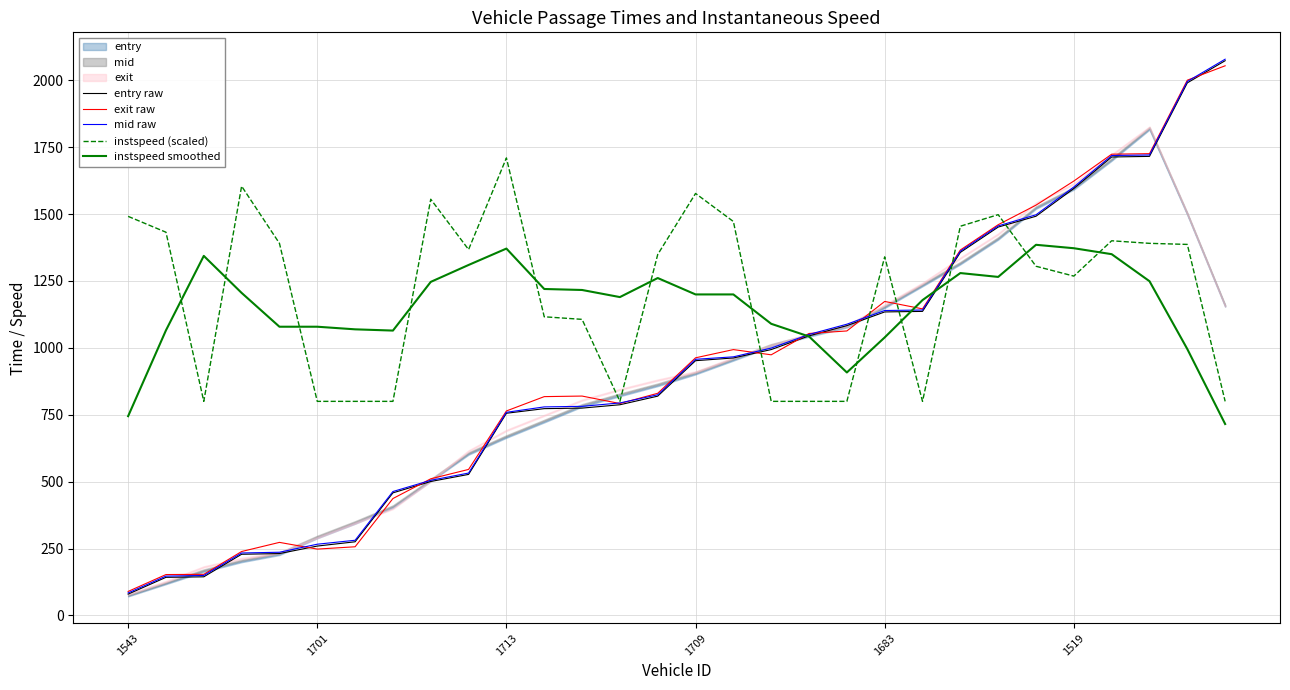

How many intersections are there between mid raw and instspeed (scaled)?

5